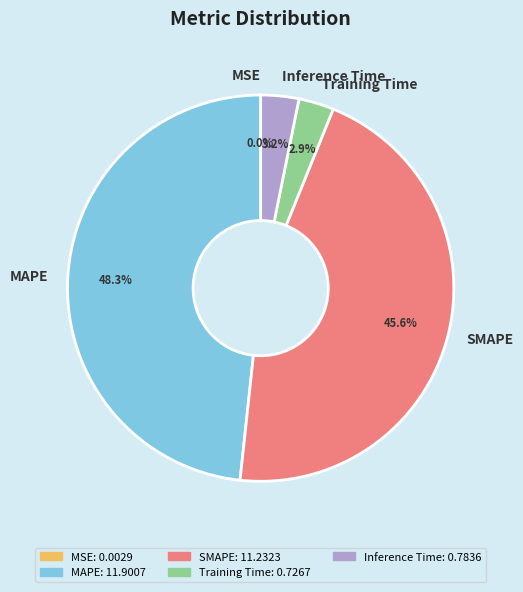

Does MAPE account for over 50% of the chart?

No